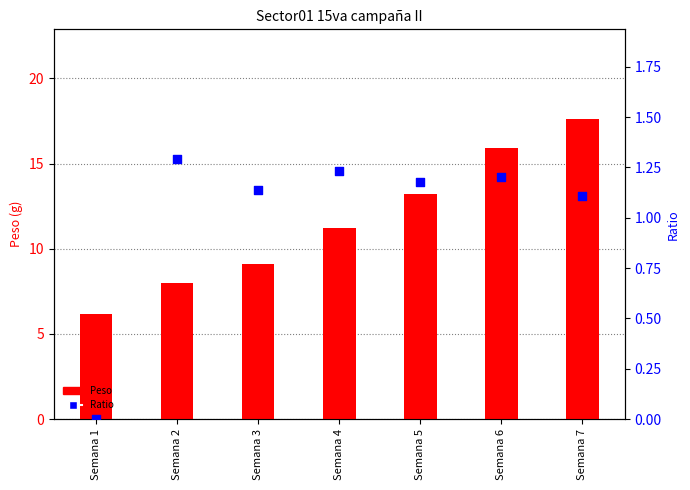

Which series reaches the maximum Y coordinate?

Peso